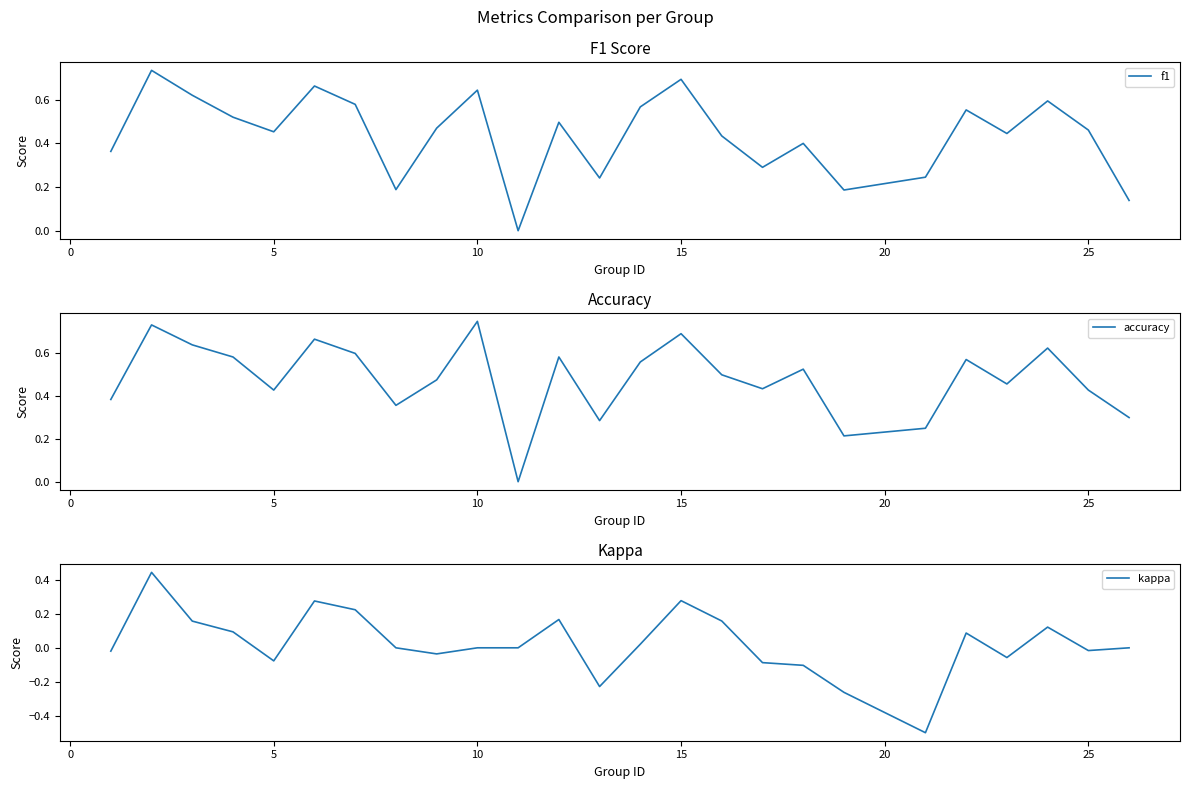

What is the average value of the f1 series?

0.4